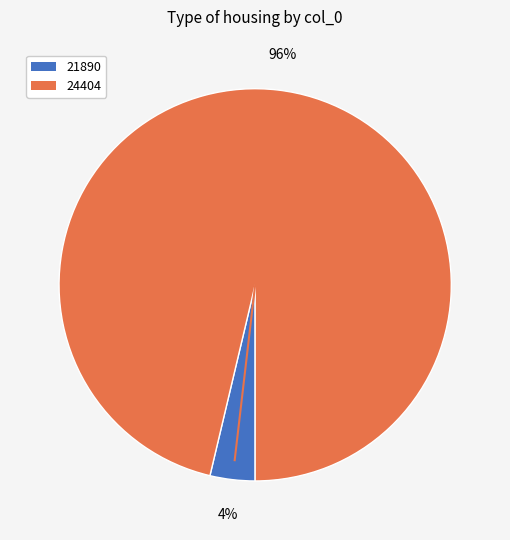

Does any single category account for the majority?

Yes